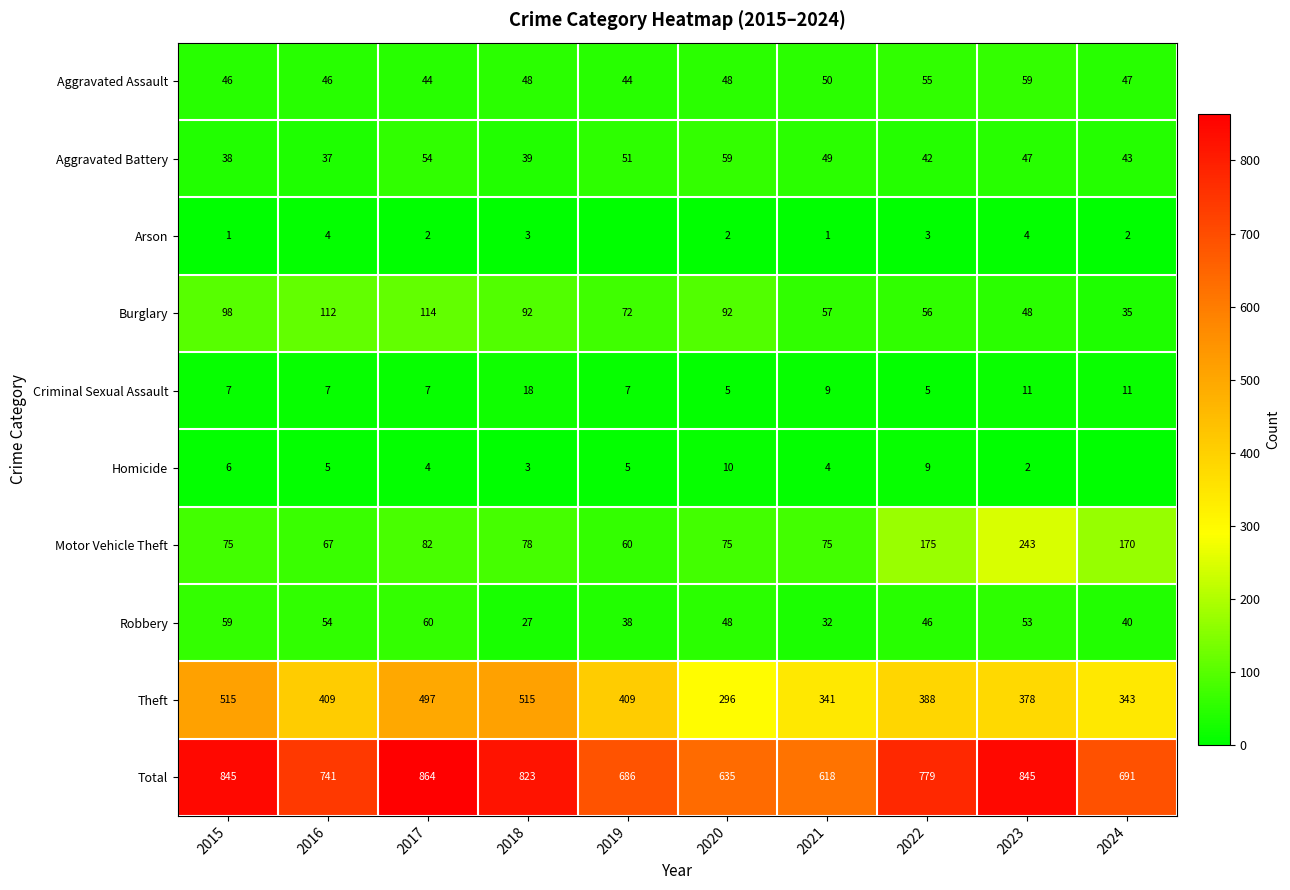

Read the Burglary value at 2023, to the nearest 10.

50